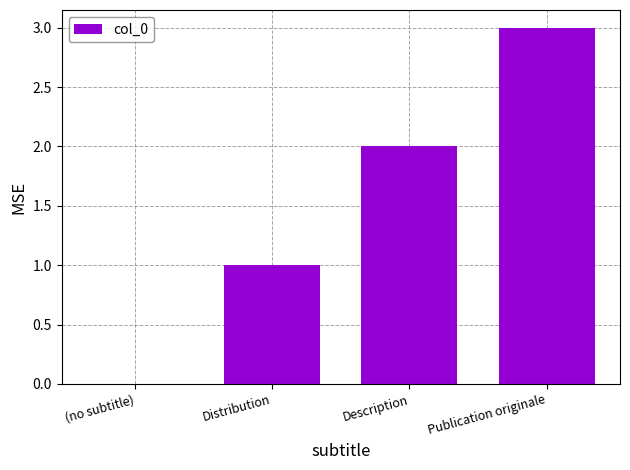

Reading right to left, transcribe all the data shown in this chart.

3	2	1	0